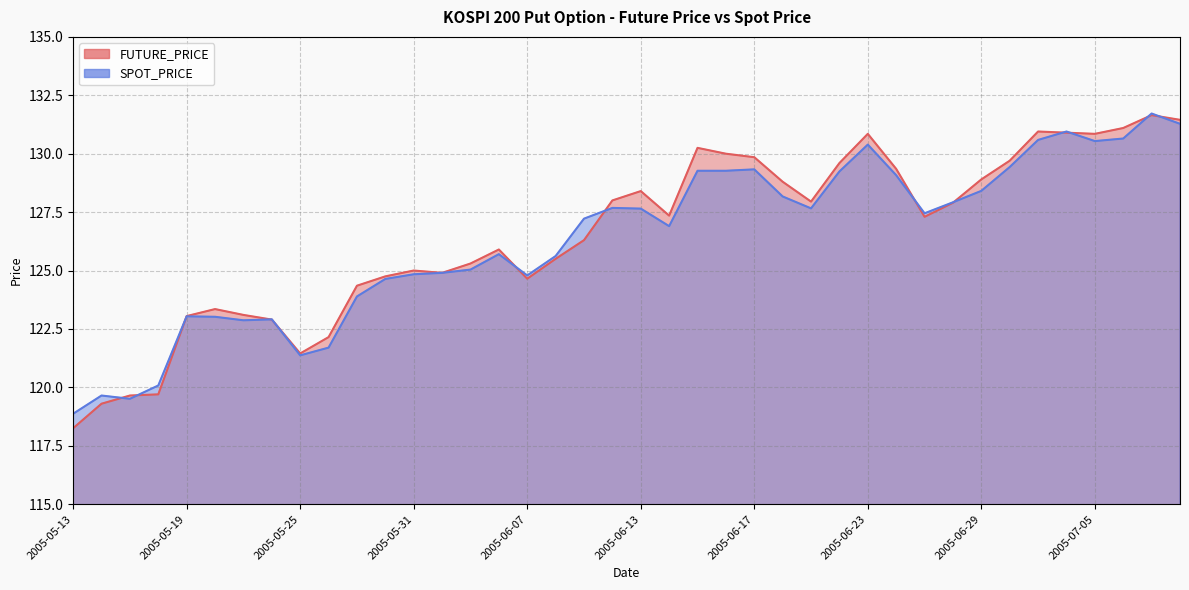

At which label does FUTURE_PRICE reach its minimum?

2005-05-13